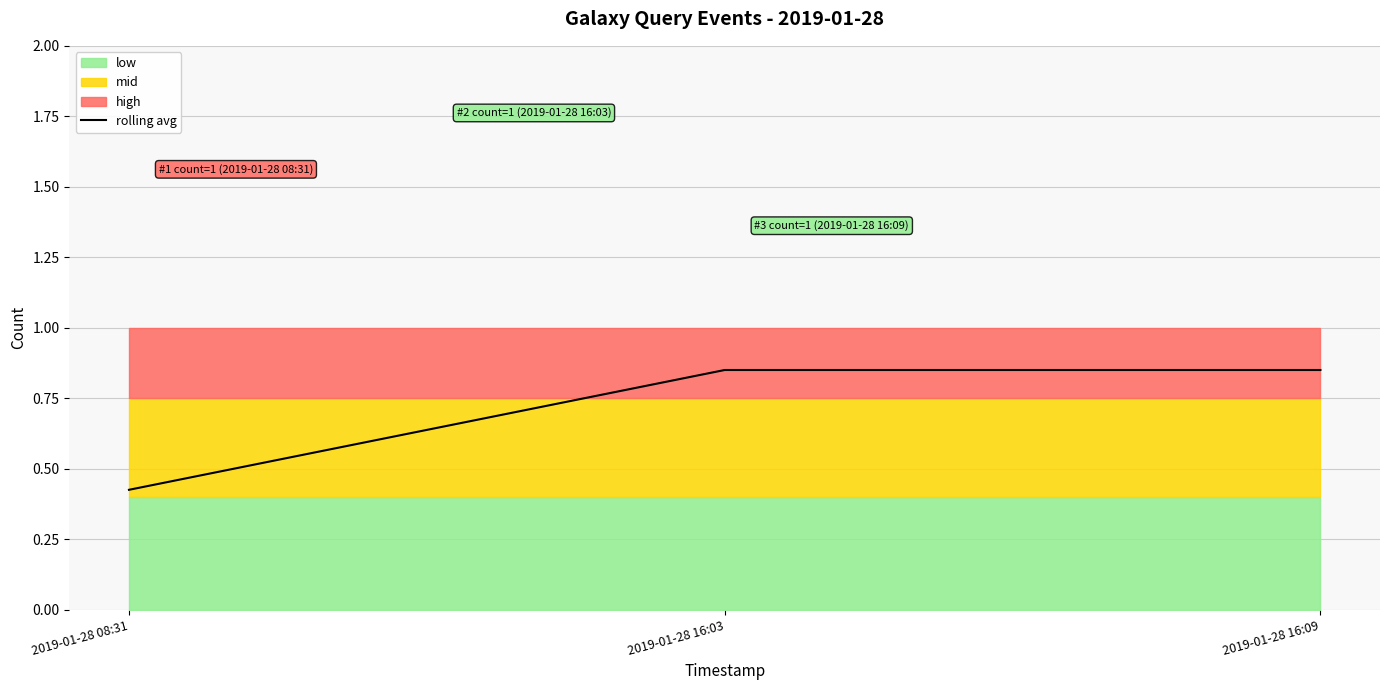

The value at 2019-01-28 08:31 is 0.4. True or false?

True